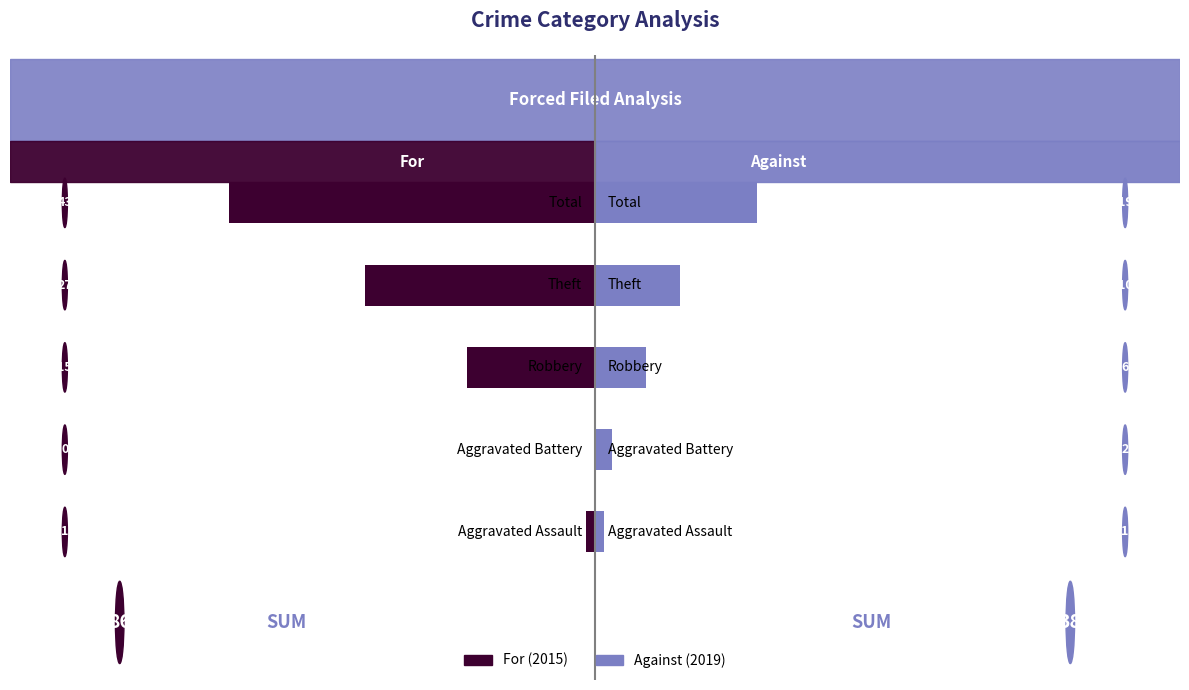

Count the number of categories in the chart.

5